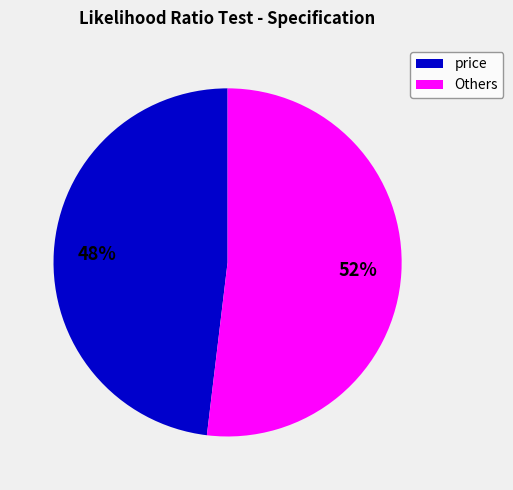

How many segments does this pie chart have?

2